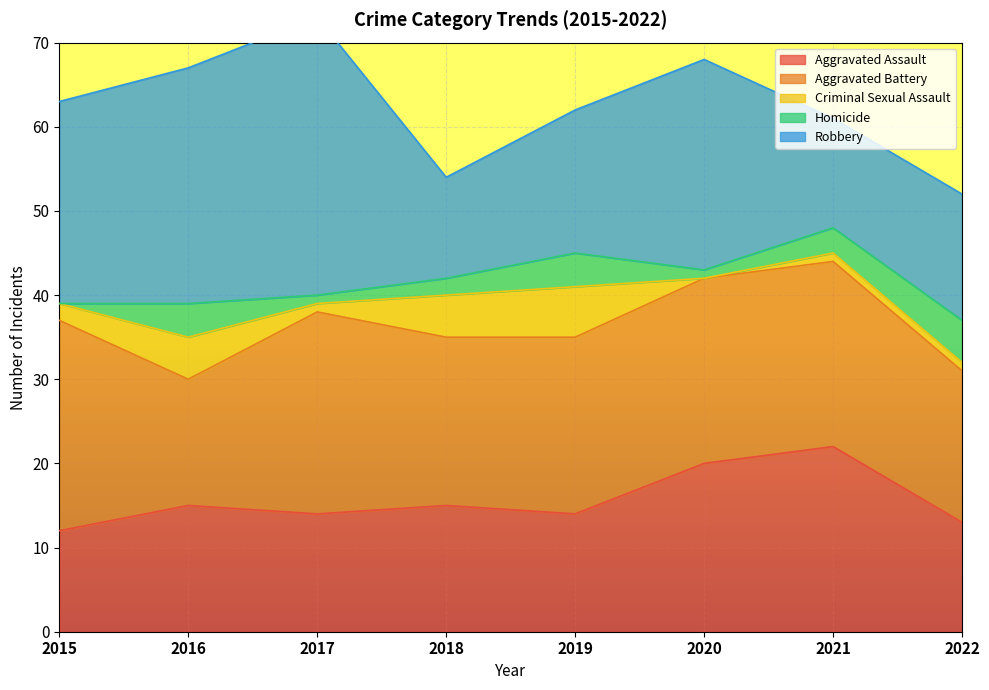

Which has a higher value, 2018 or 2020?

2020